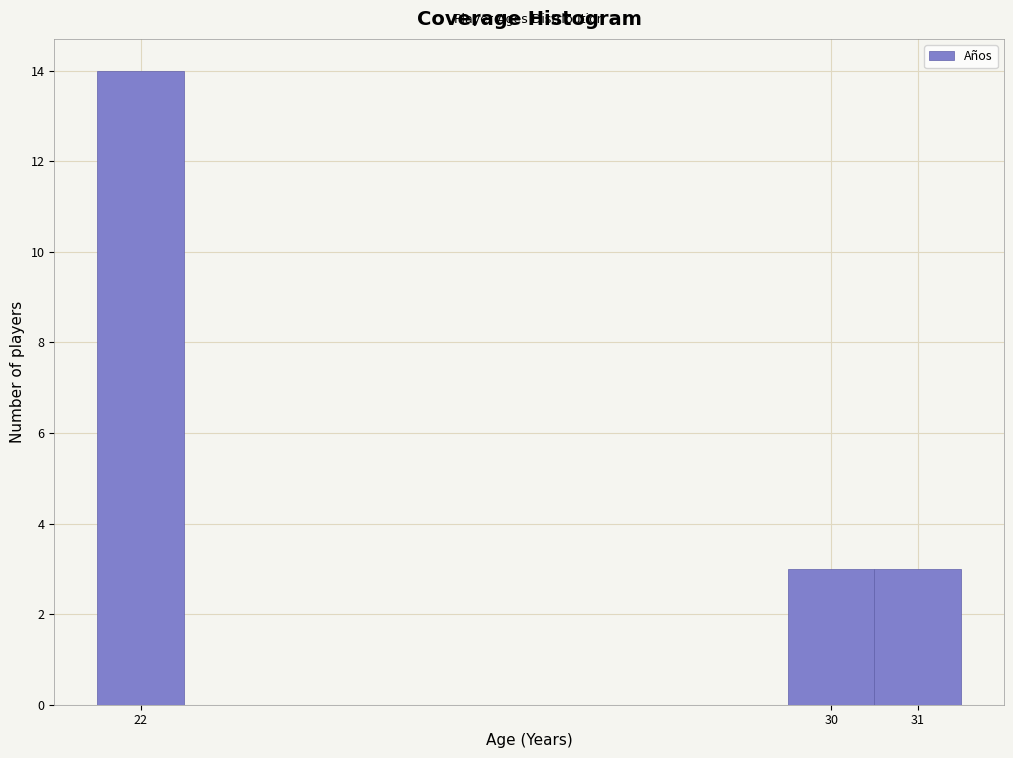

Which range on the x-axis has the tallest bar?

21.5 to 22.5